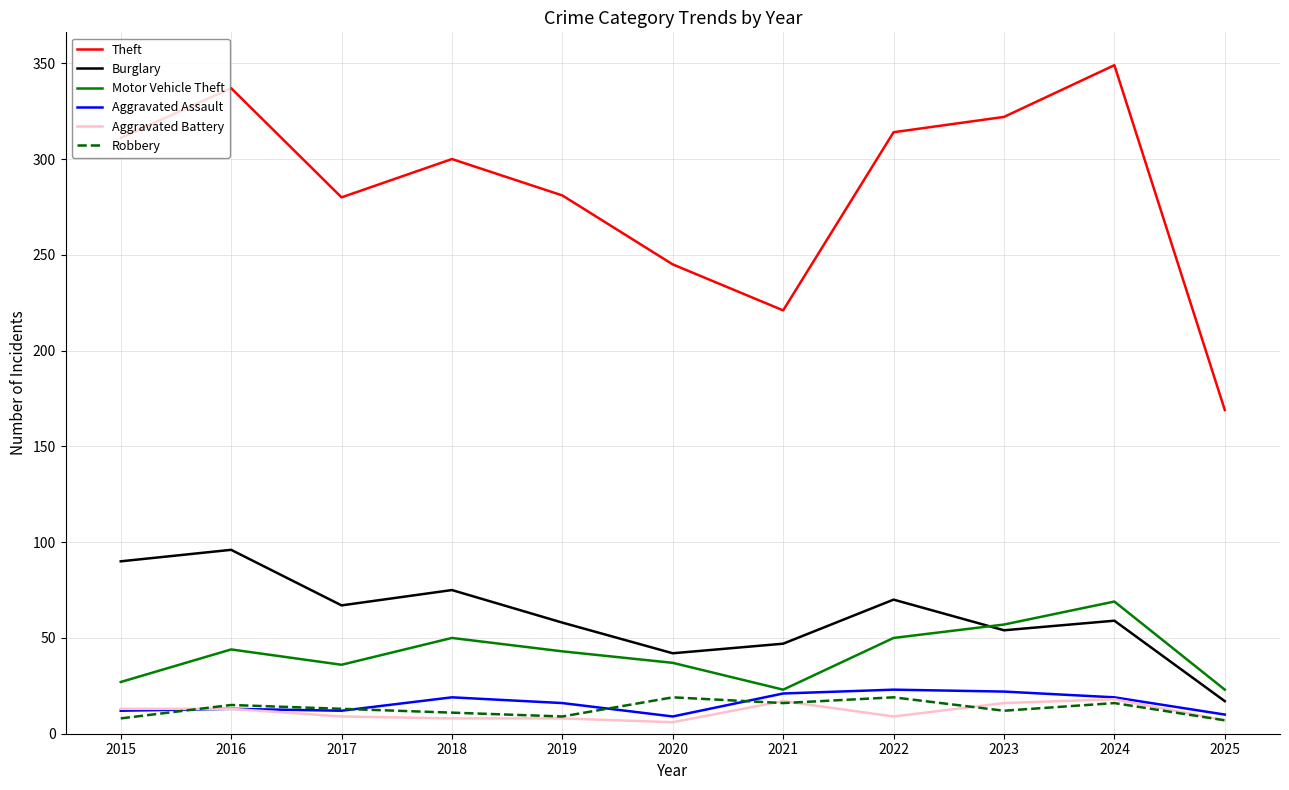

What is the minimum value shown in the chart?

6